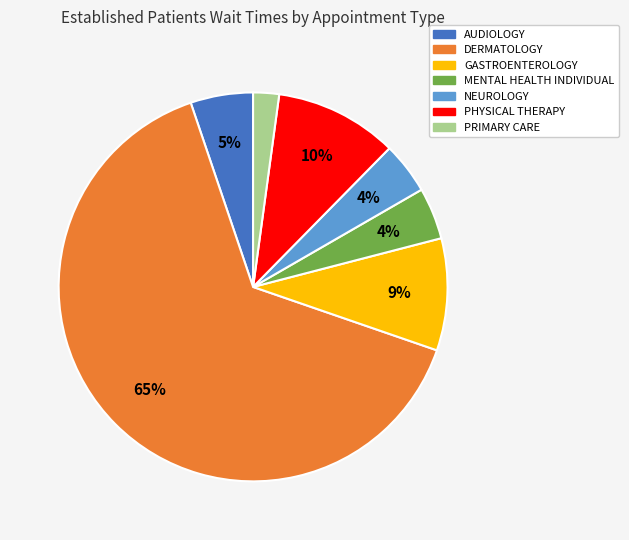

Is there any slice that represents more than half of the pie?

Yes